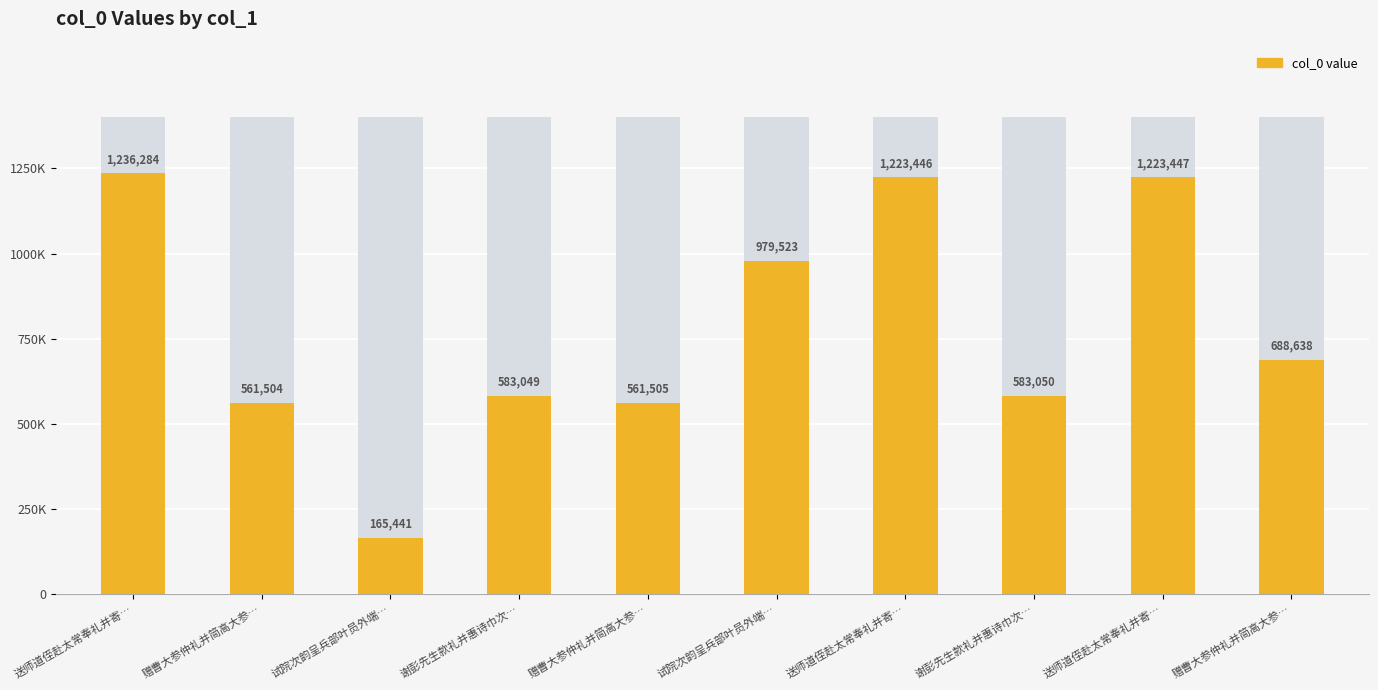

List the labels in order of value, largest first.

送师道侄赴太常奉礼并寄…, 送师道侄赴太常奉礼并寄…, 送师道侄赴太常奉礼并寄…, 试院次韵呈兵部叶员外端…, 赠曹大参仲礼并简高大参…, 谢彭先生款礼并惠诗巾次…, 谢彭先生款礼并惠诗巾次…, 赠曹大参仲礼并简高大参…, 赠曹大参仲礼并简高大参…, 试院次韵呈兵部叶员外端…